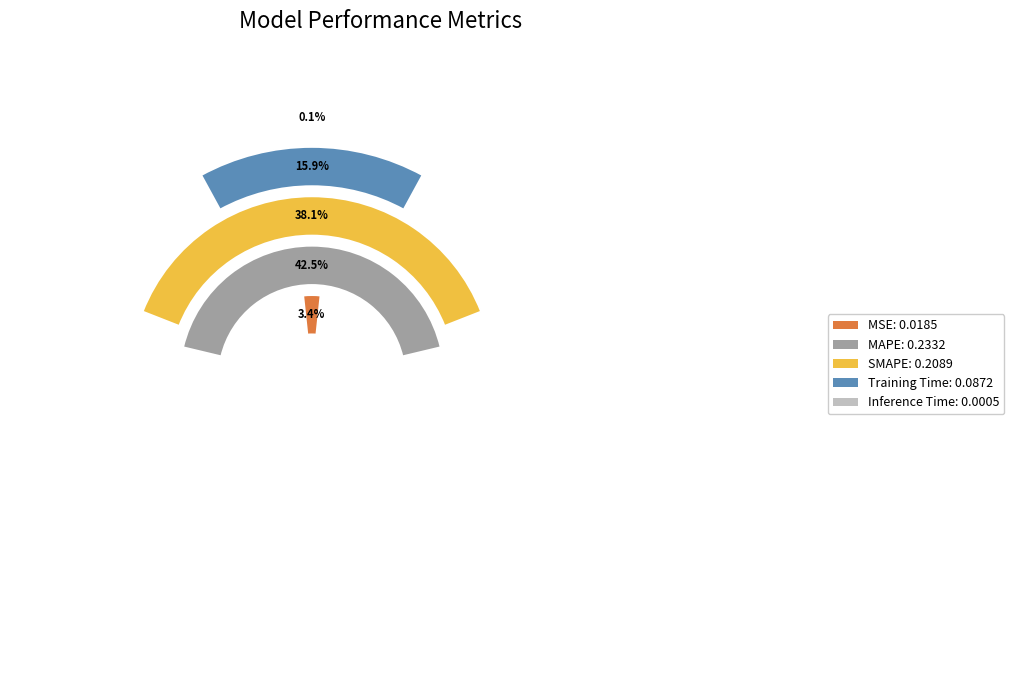

Is MSE the majority of the pie?

No